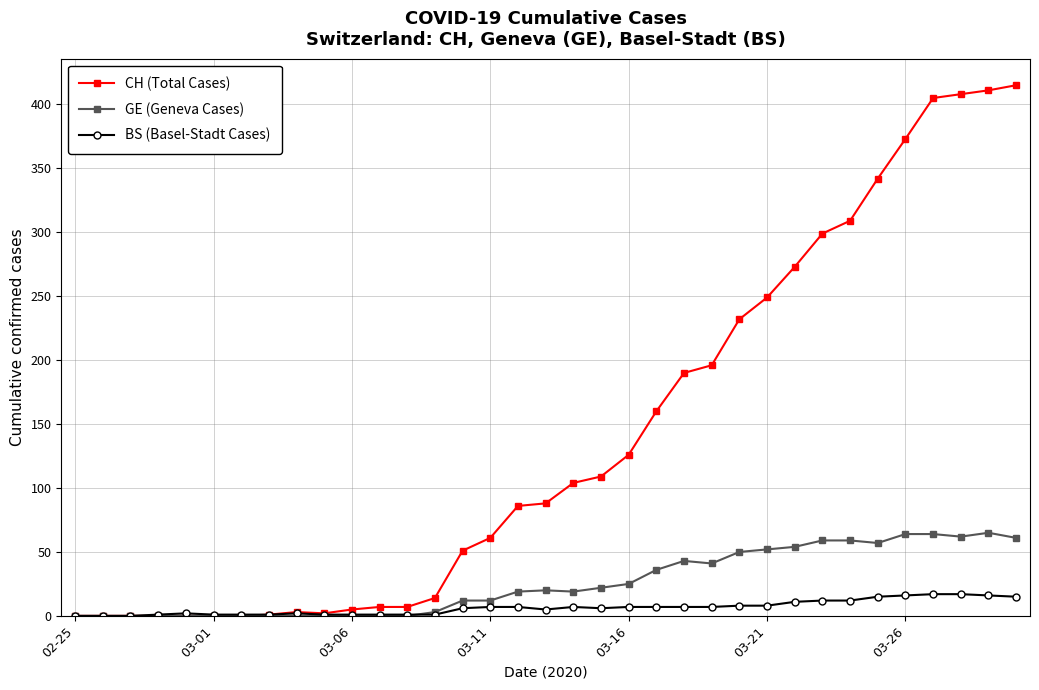

At how many categories does at least one series exceed 142?

14